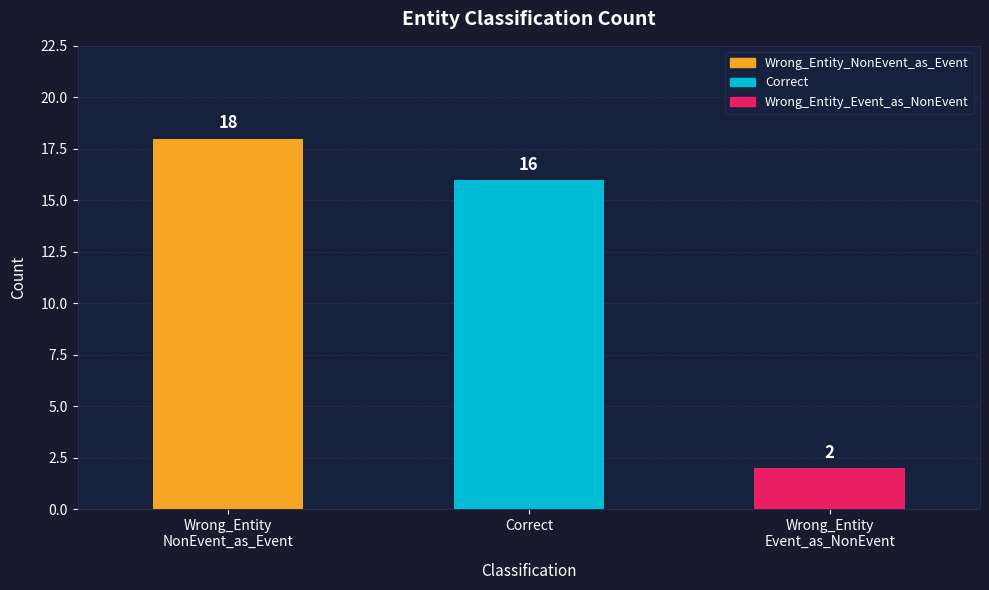

List the labels in order of value, smallest first.

Wrong_Entity
Event_as_NonEvent, Correct, Wrong_Entity
NonEvent_as_Event